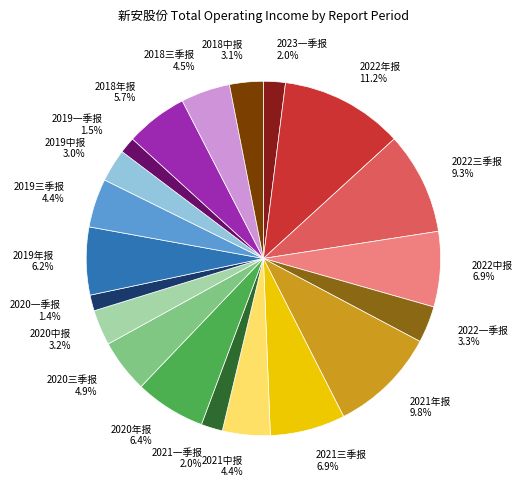

Is there any slice that represents more than half of the pie?

No